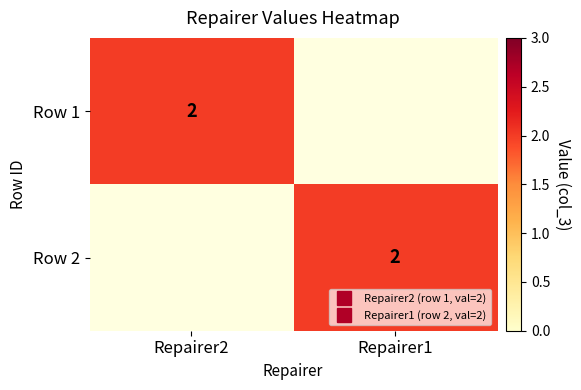

How many data points does each series have?

2